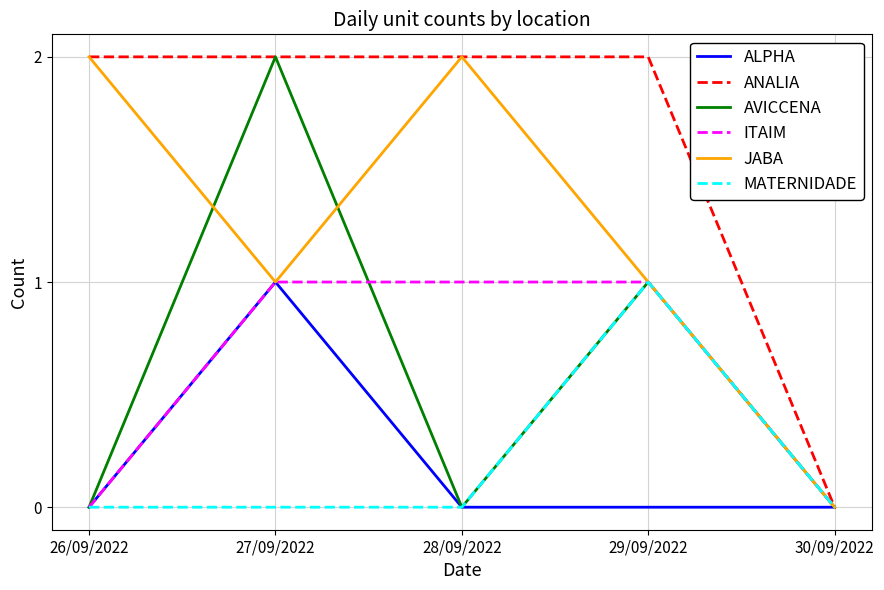

Which series changed the most between 26/09/2022 and 27/09/2022?

AVICCENA